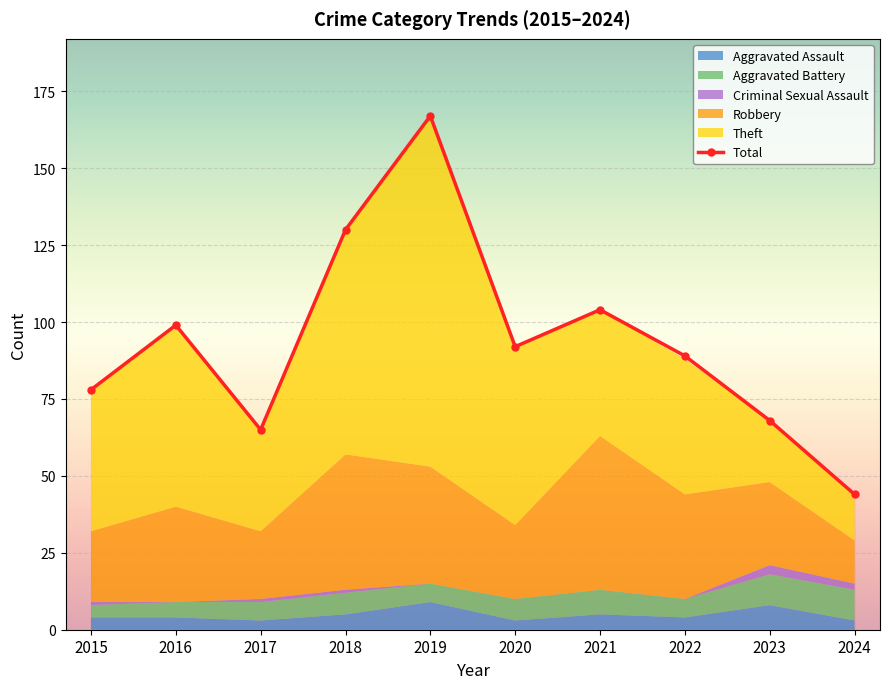

List the labels in order of value, smallest first.

2024, 2017, 2023, 2015, 2022, 2020, 2016, 2021, 2018, 2019